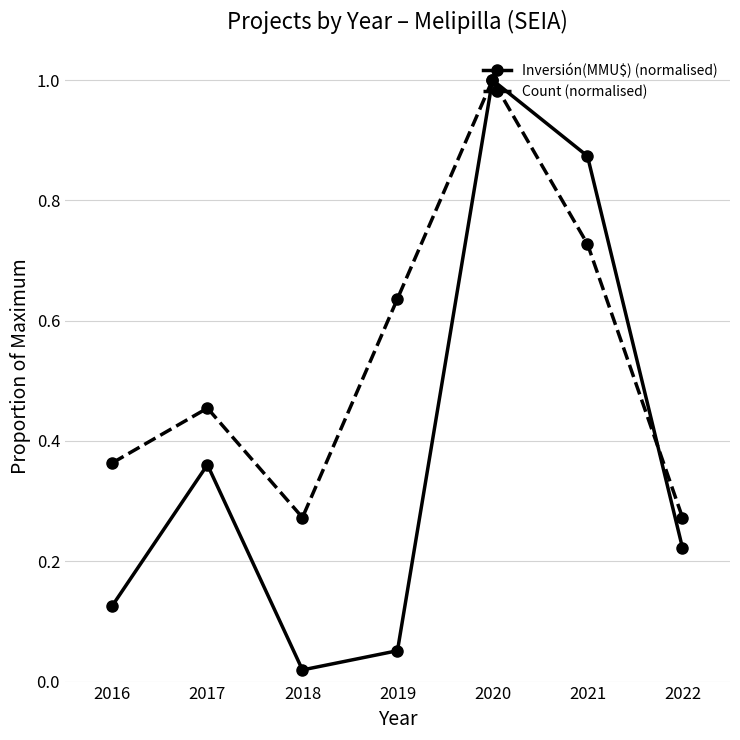

Where is the first local maximum for Count (normalised)?

2017